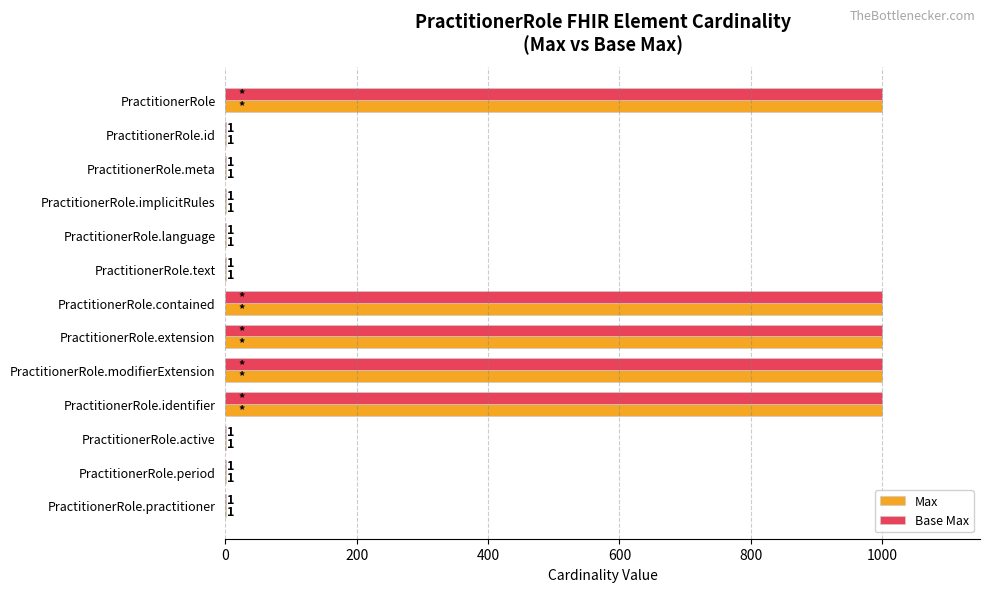

What is the sum of the Max values at PractitionerRole.identifier and PractitionerRole?

1998